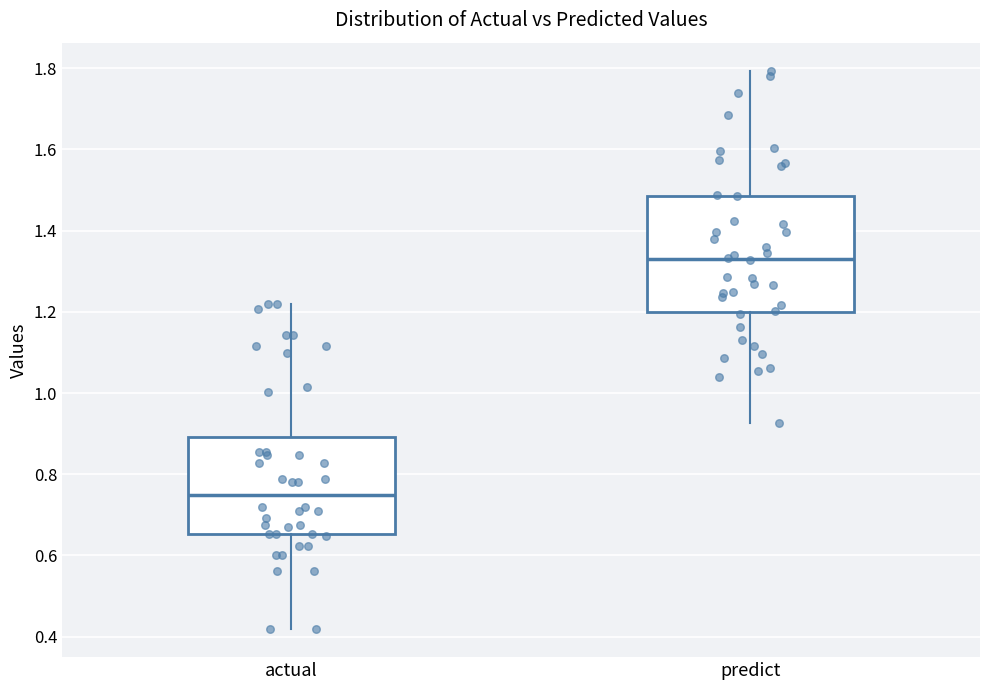

Where is the lower edge of the box for actual on the y-axis? The values are not printed on the chart, so give them approximately, as read against the axis.

0.66